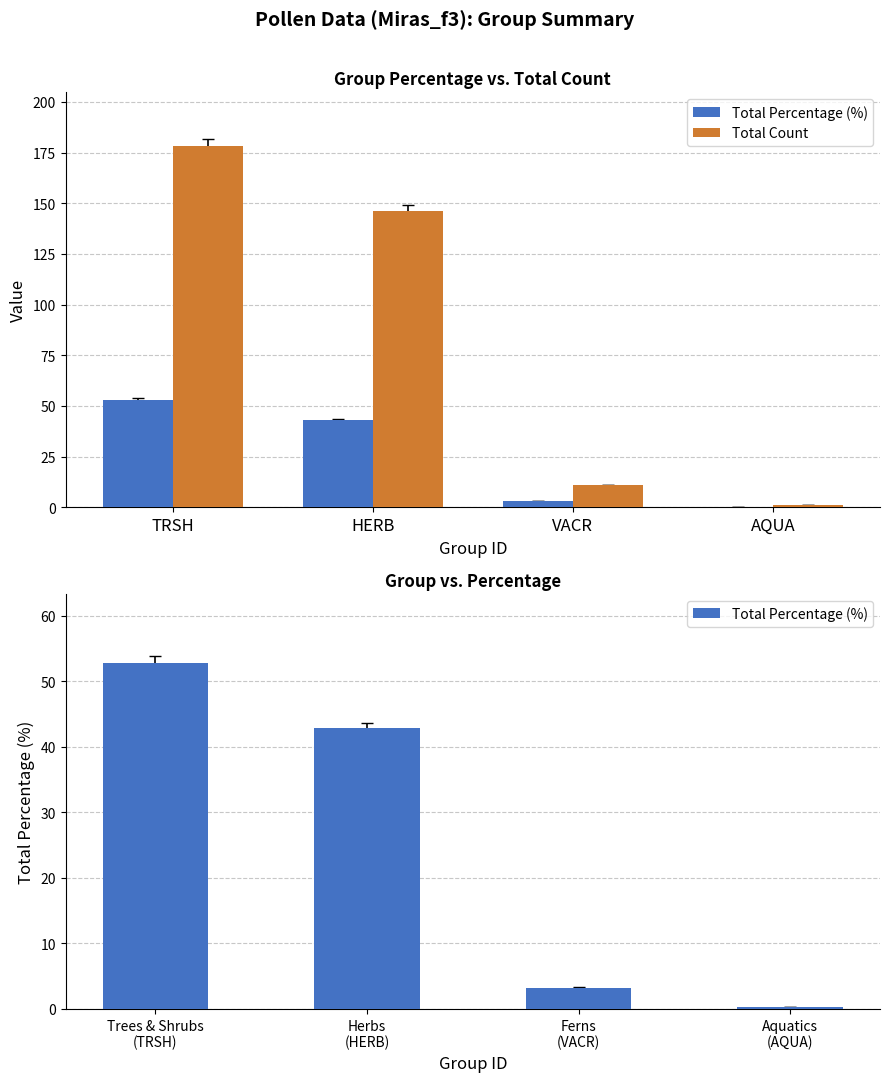

What is the difference between the maximum and second lowest values in the Total Count series?

167.0